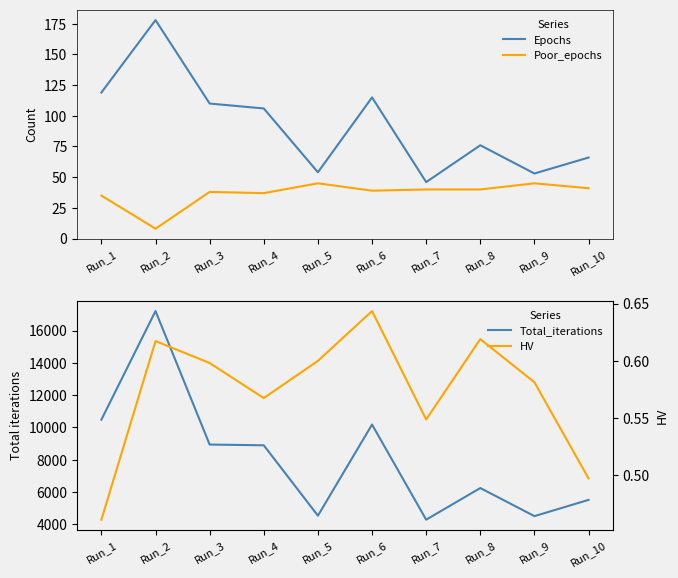

What is the sum of the Poor_epochs values at Run_8 and Run_4?

77